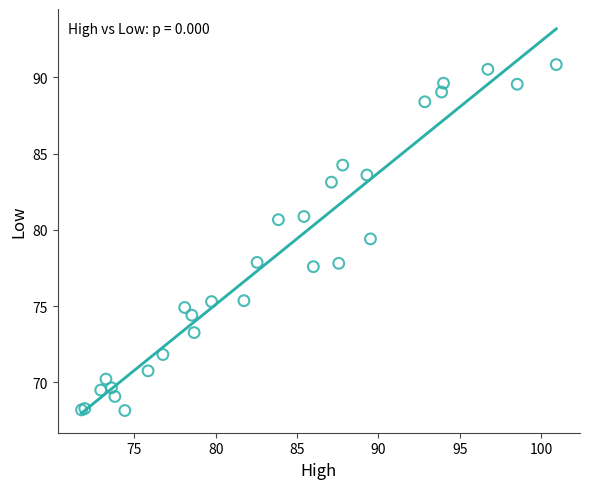

What Y value in the scatter plot is closest to 79?

79.4